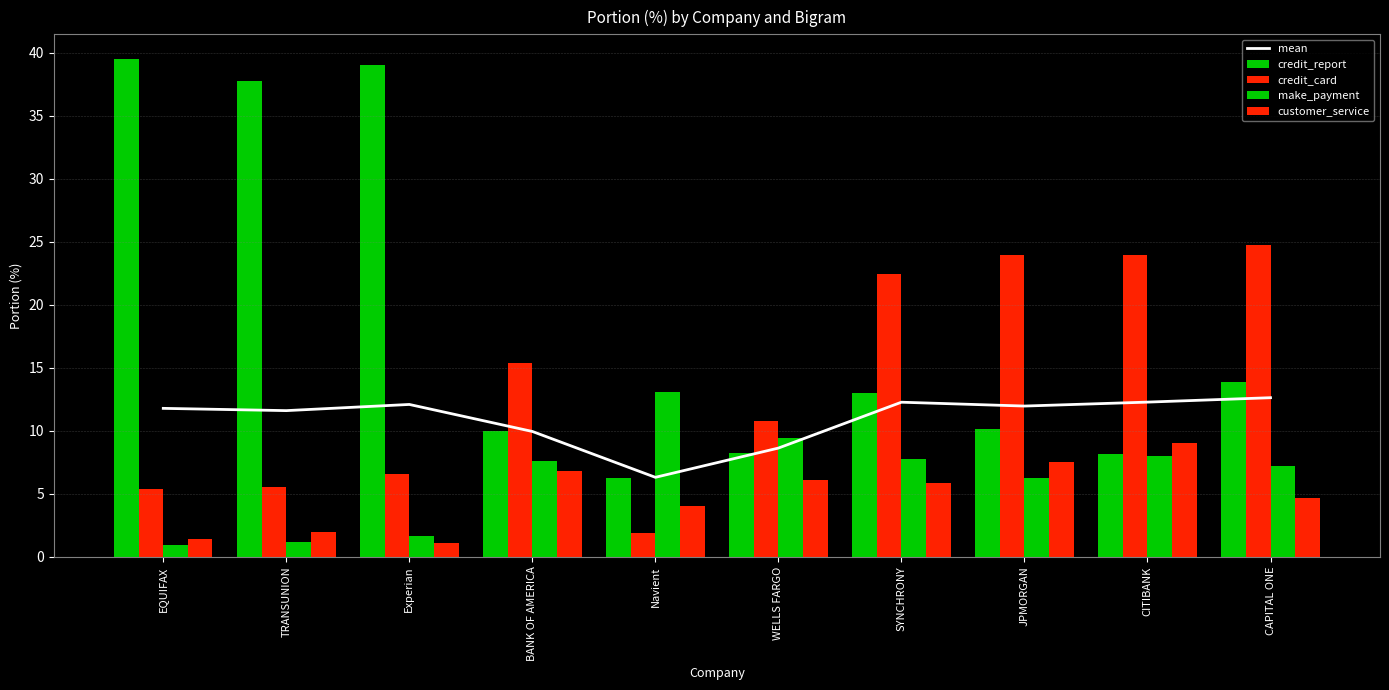

Reading left to right, extract all data points from this chart.

mean: EQUIFAX=11.8	TRANSUNION=11.6	Experian=12.1	BANK OF AMERICA=9.9	Navient=6.3	WELLS FARGO=8.6	SYNCHRONY=12.3	JPMORGAN=12.0	CITIBANK=12.3	CAPITAL ONE=12.6
credit_report: EQUIFAX=39.5	TRANSUNION=37.8	Experian=39.0	BANK OF AMERICA=9.9	Navient=6.2	WELLS FARGO=8.2	SYNCHRONY=13.0	JPMORGAN=10.1	CITIBANK=8.1	CAPITAL ONE=13.9
credit_card: EQUIFAX=5.3	TRANSUNION=5.5	Experian=6.6	BANK OF AMERICA=15.4	Navient=1.9	WELLS FARGO=10.8	SYNCHRONY=22.4	JPMORGAN=23.9	CITIBANK=23.9	CAPITAL ONE=24.8
make_payment: EQUIFAX=0.9	TRANSUNION=1.1	Experian=1.7	BANK OF AMERICA=7.6	Navient=13.1	WELLS FARGO=9.4	SYNCHRONY=7.7	JPMORGAN=6.3	CITIBANK=8.0	CAPITAL ONE=7.2
customer_service: EQUIFAX=1.4	TRANSUNION=2.0	Experian=1.1	BANK OF AMERICA=6.8	Navient=4.1	WELLS FARGO=6.1	SYNCHRONY=5.8	JPMORGAN=7.5	CITIBANK=9.0	CAPITAL ONE=4.7